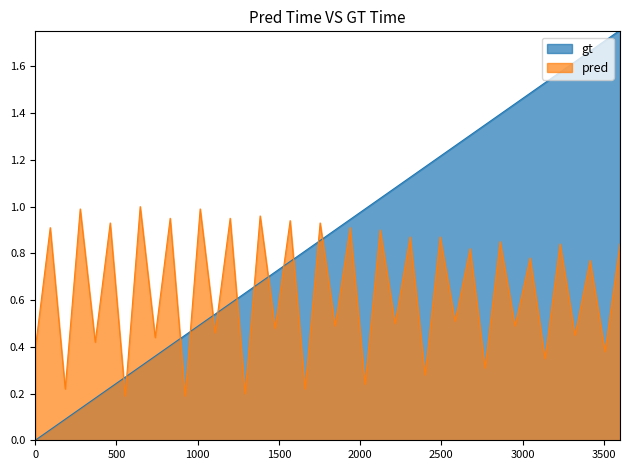

Which series has the largest total across all categories?

gt